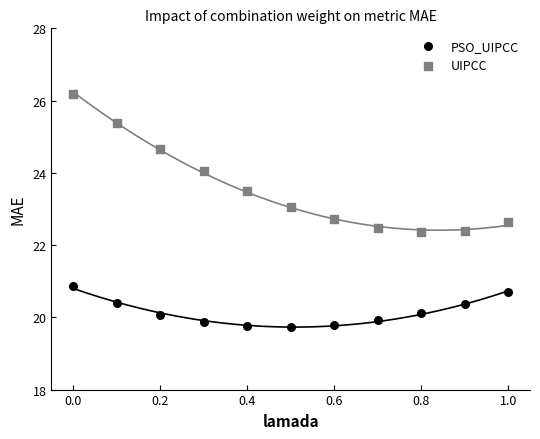

What are all the series names shown in the legend?

PSO_UIPCC, UIPCC